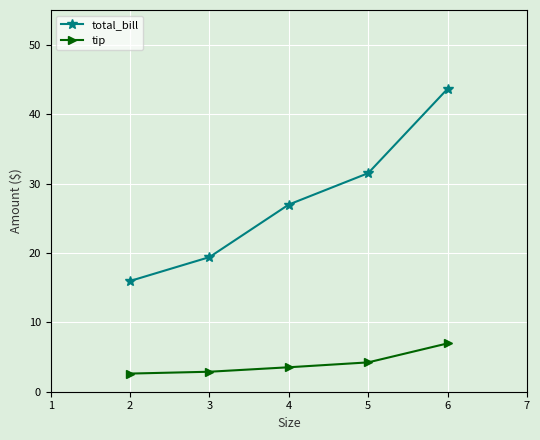

List the labels in order of total_bill value, smallest first.

2, 3, 4, 5, 6